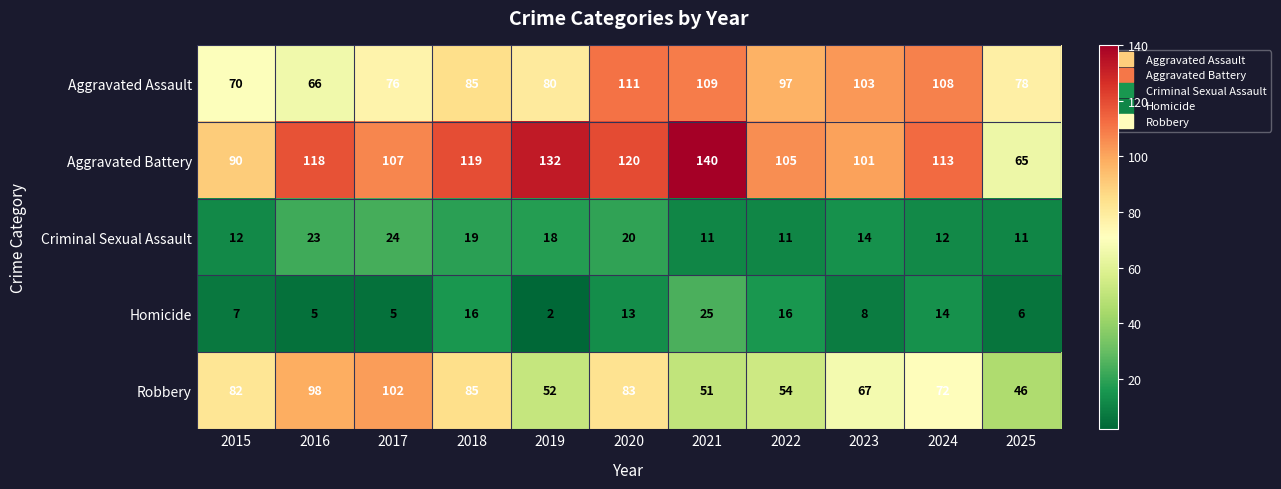

Rank the categories by Aggravated Assault value from highest to lowest.

2020, 2021, 2024, 2023, 2022, 2018, 2019, 2025, 2017, 2015, 2016